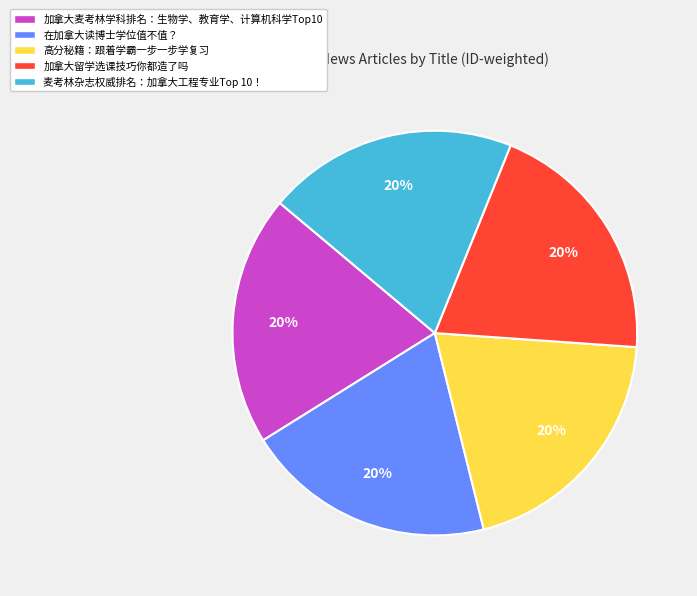

Combined, do 在加拿大读博士学位值不值？ and 加拿大留学选课技巧你都造了吗 account for over 50%?

No